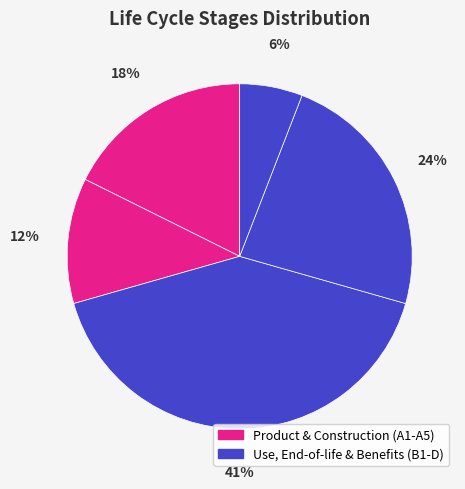

How many slices are in this pie chart?

5